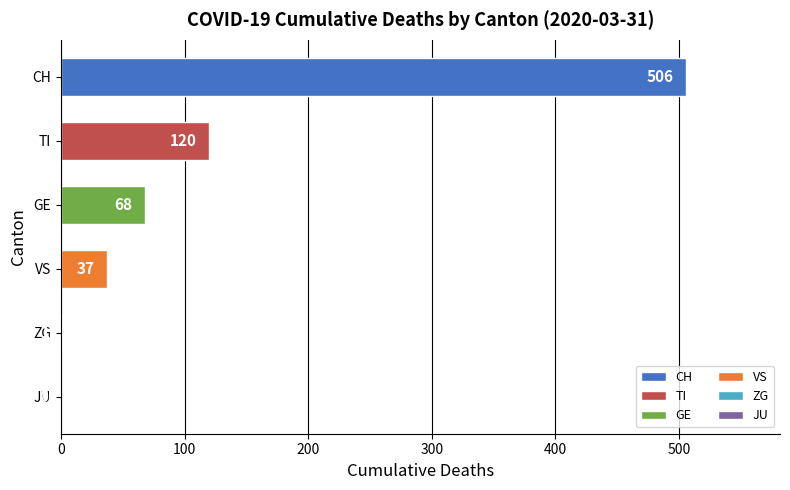

Between ZG and TI, which is larger?

TI